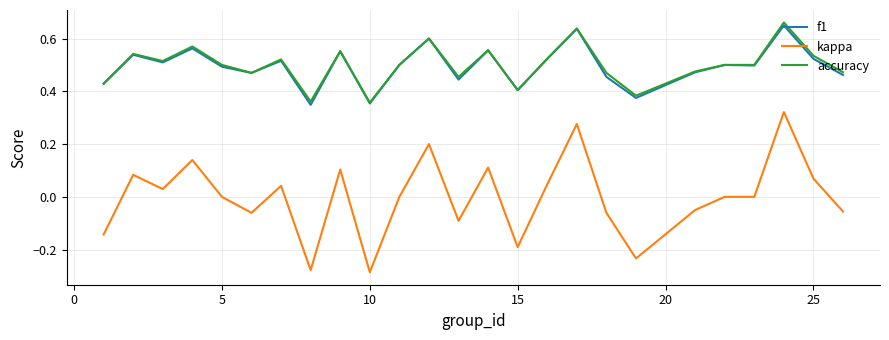

True or false: f1 and kappa cross at least once.

False